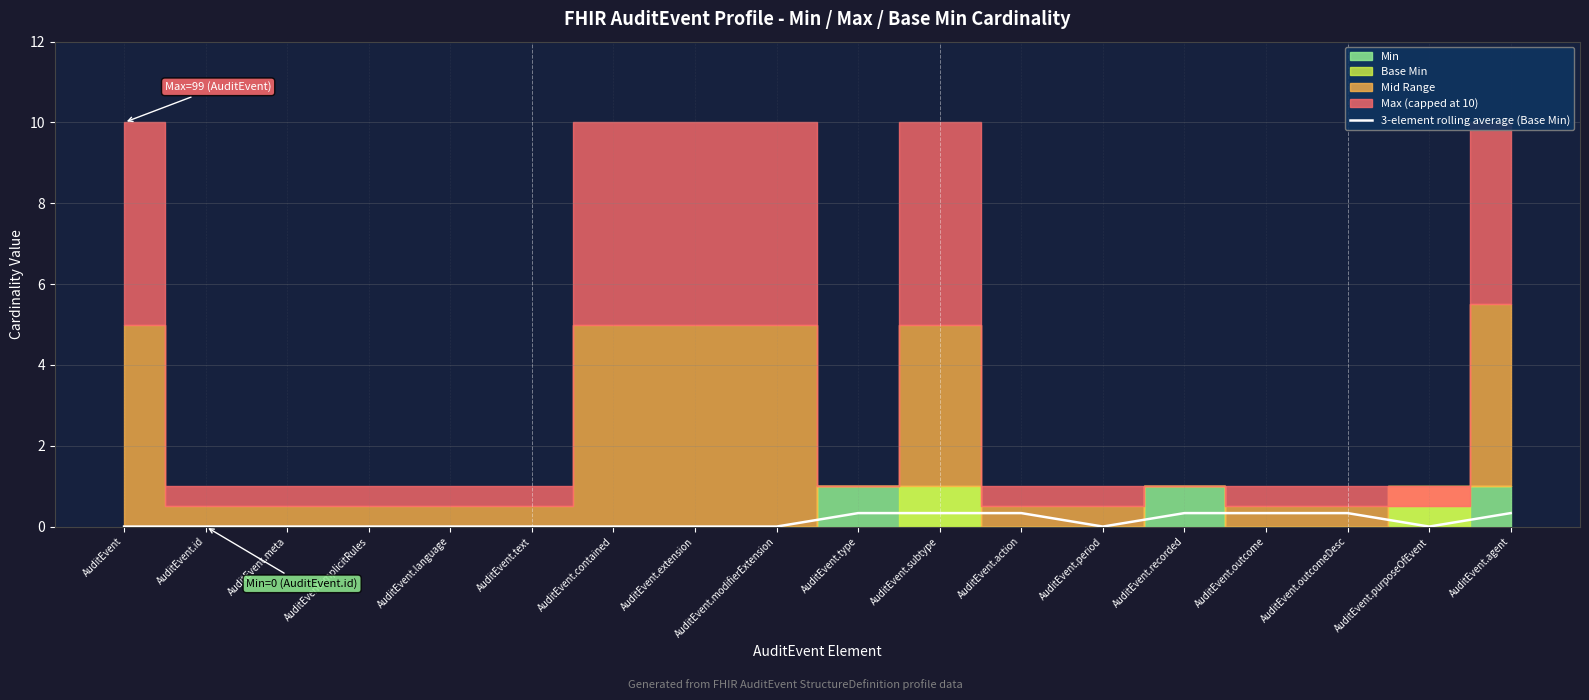

The chart shows a value of 0.3 at AuditEvent.outcomeDesc. True or false?

True